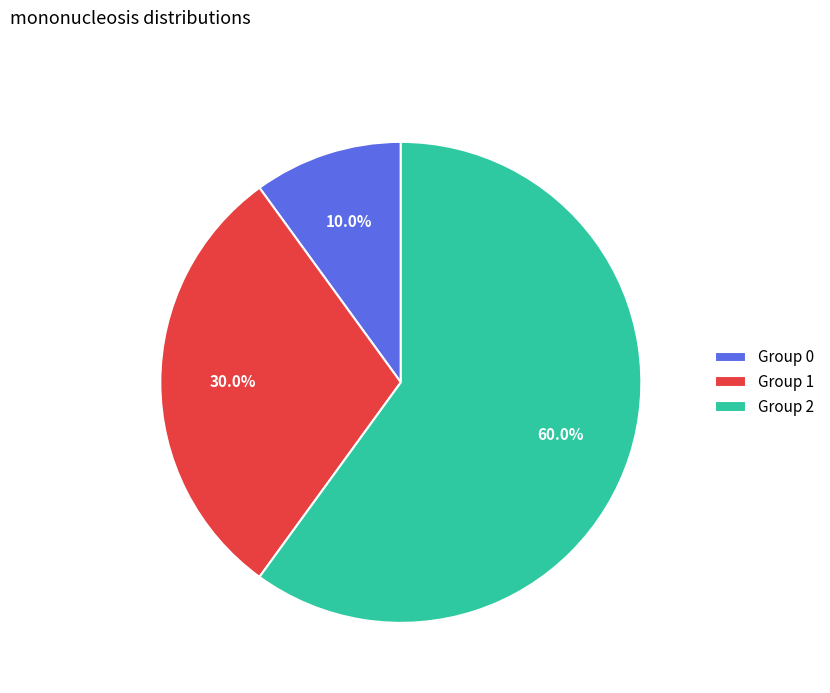

What is the smallest slice in the pie chart?

Group 0